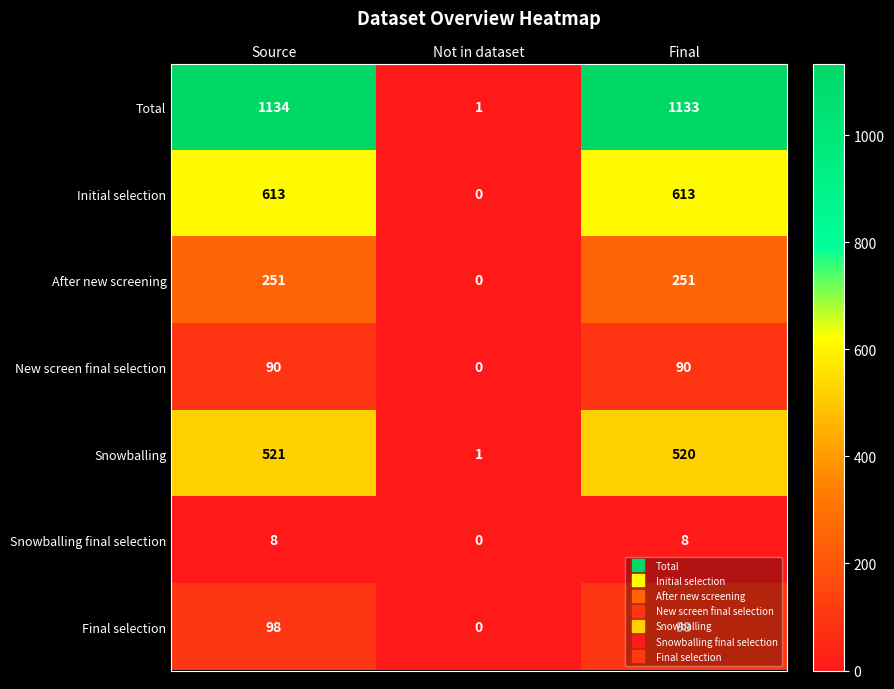

Which series changed the most between Not in dataset and Final?

Total